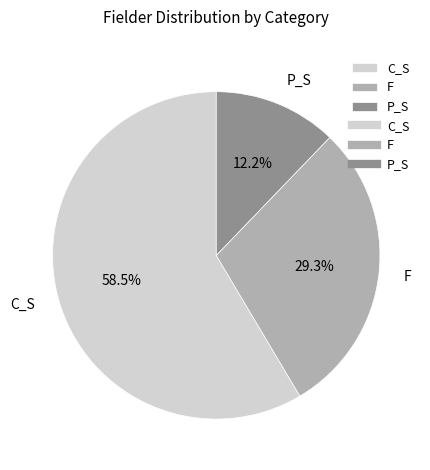

How many segments does this pie chart have?

3